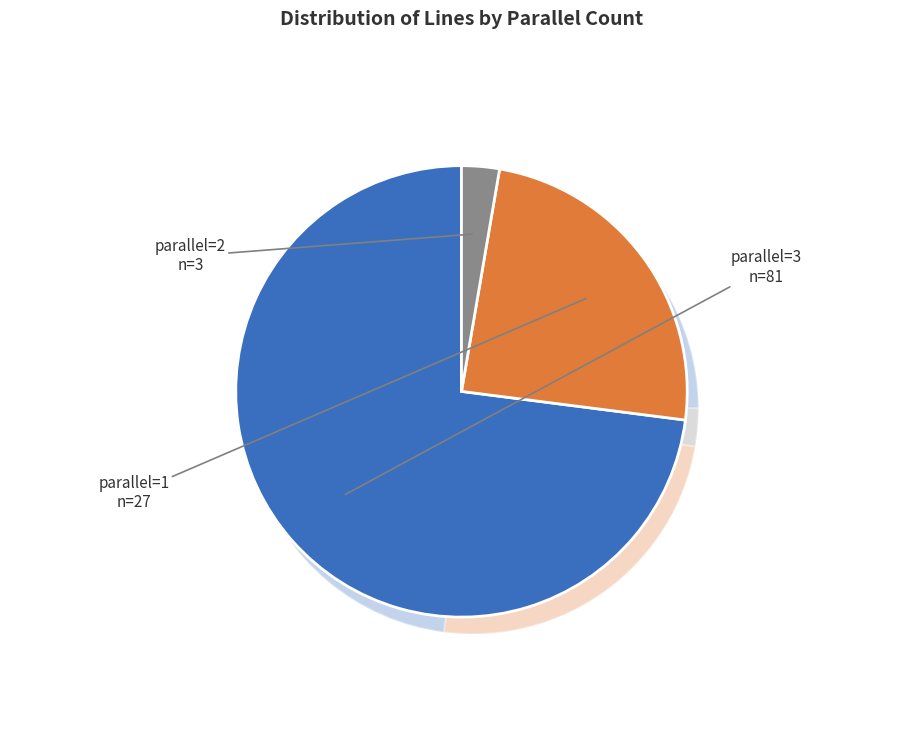

Which slice is the largest?

parallel=3